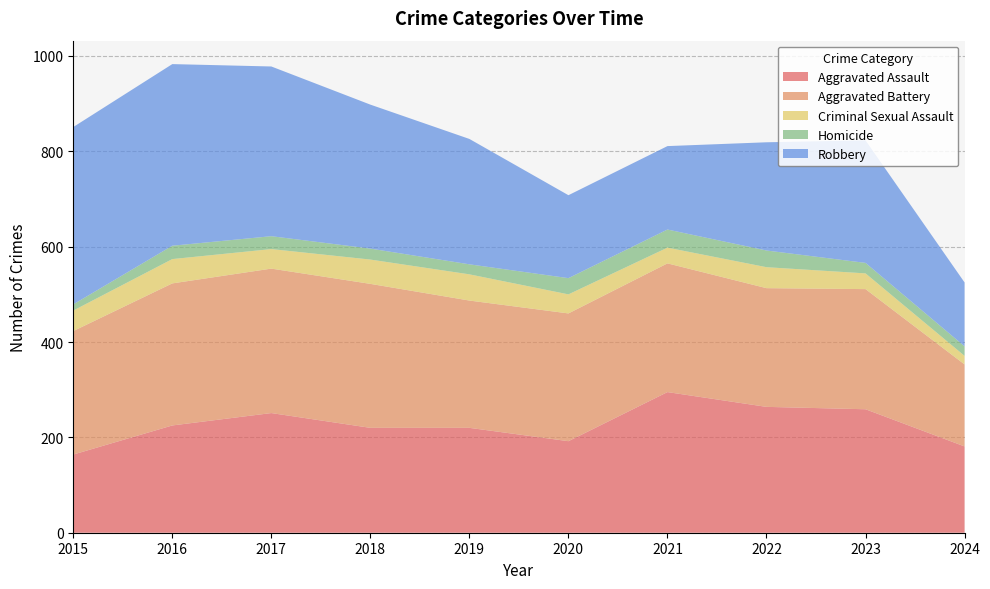

Reading right to left, what are all the values shown in this chart?

Aggravated Assault: 181	259	264	295	192	220	220	251	225	164
Aggravated Battery: 172	252	249	270	268	267	302	303	298	259
Criminal Sexual Assault: 18	33	44	33	40	55	51	41	51	43
Homicide: 20	22	35	38	34	21	23	27	28	13
Robbery: 134	257	227	175	174	263	302	356	381	372